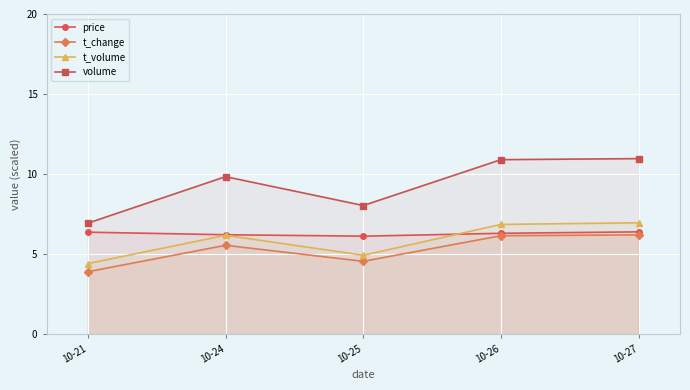

Which has a higher value, 10-25 or 10-24?

10-24